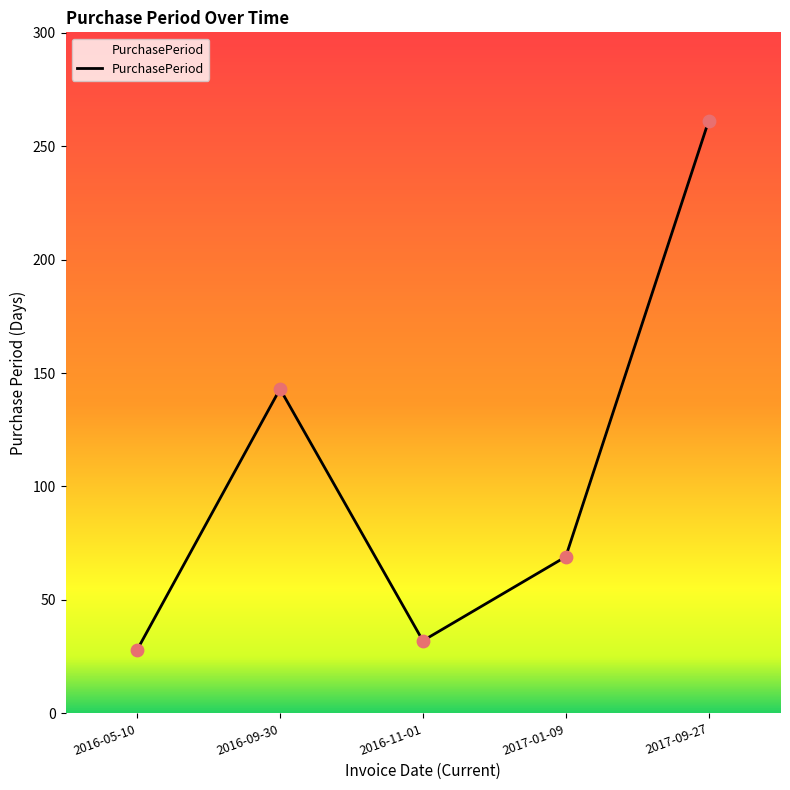

Between 2017-01-09 and 2016-09-30, which is larger?

2016-09-30